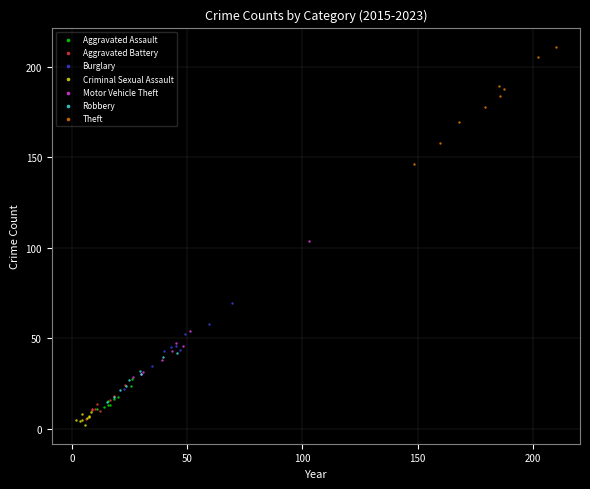

Which series reaches the maximum Y coordinate?

Theft